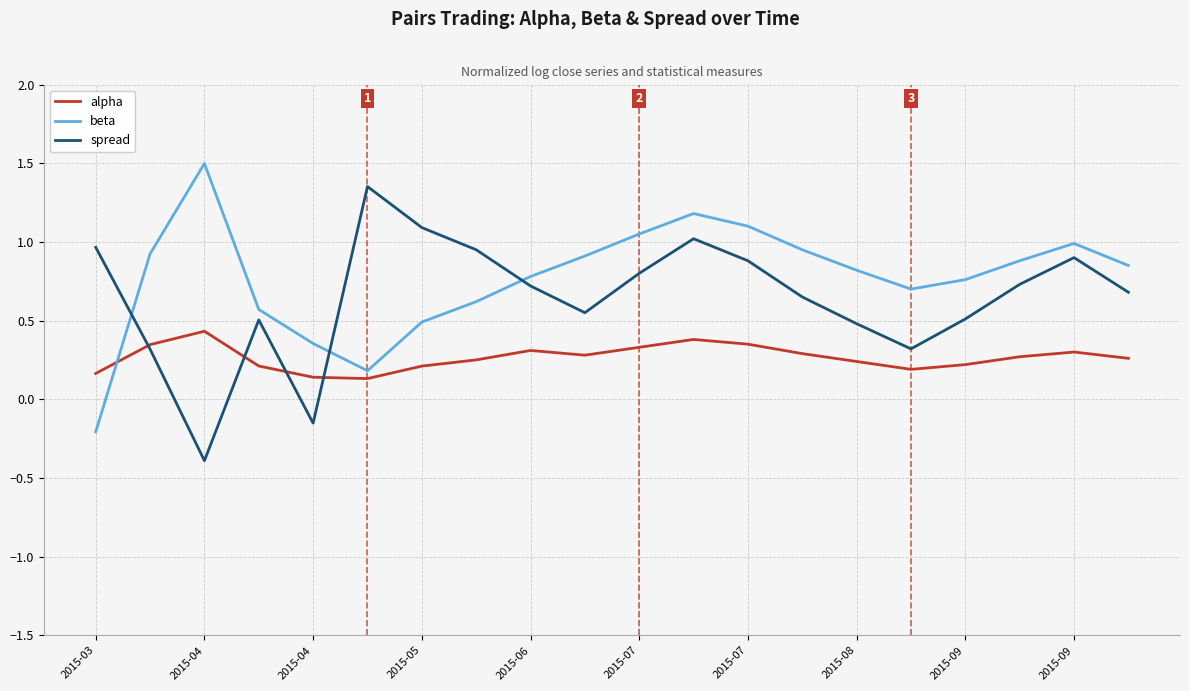

What is the lowest value of the spread series?

-0.4